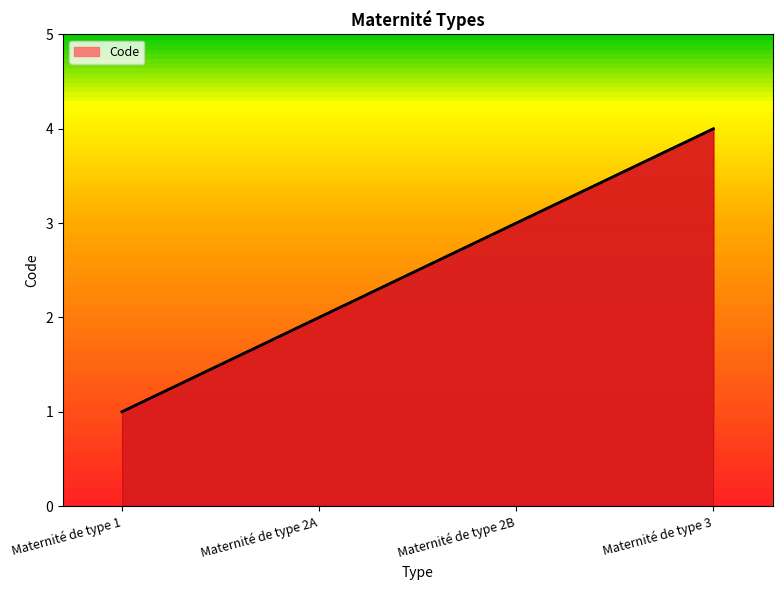

Does the chart have visible grid lines?

No